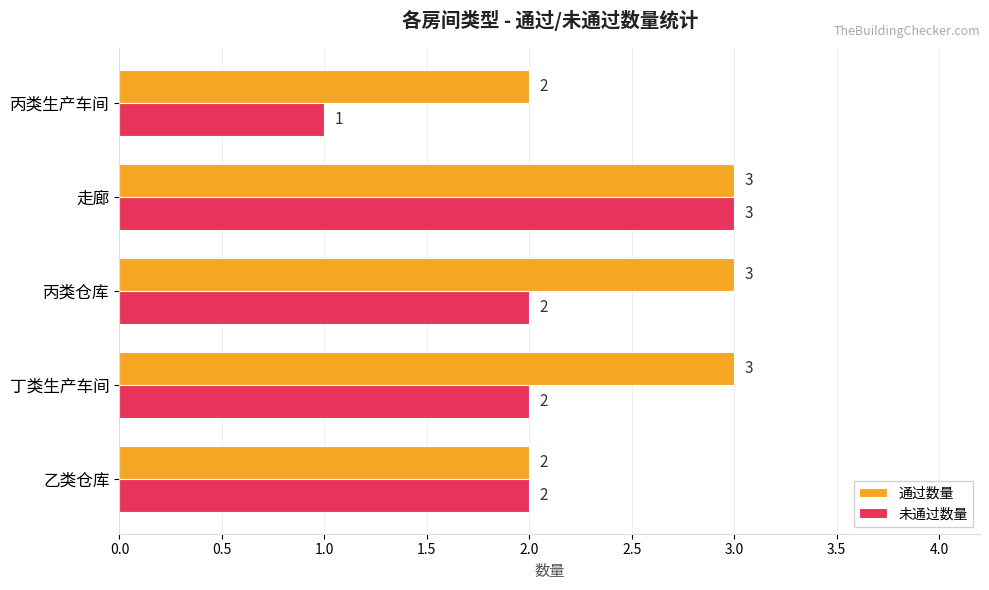

Count the 未通过数量 values in the range 2 to 3.

4